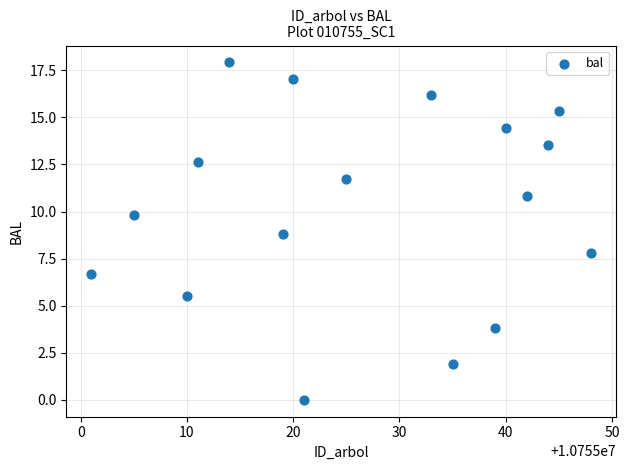

What is the range of X values (max minus min)?

47.0